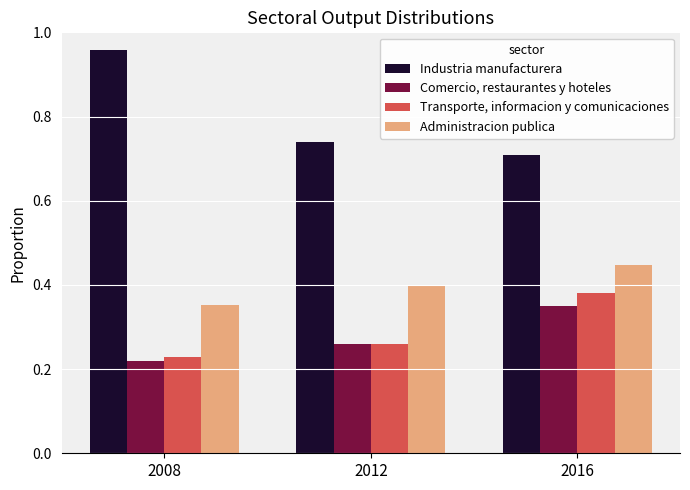

Rank the series at 2016 from highest to lowest value.

Industria manufacturera, Administracion publica, Transporte, informacion y comunicaciones, Comercio, restaurantes y hoteles